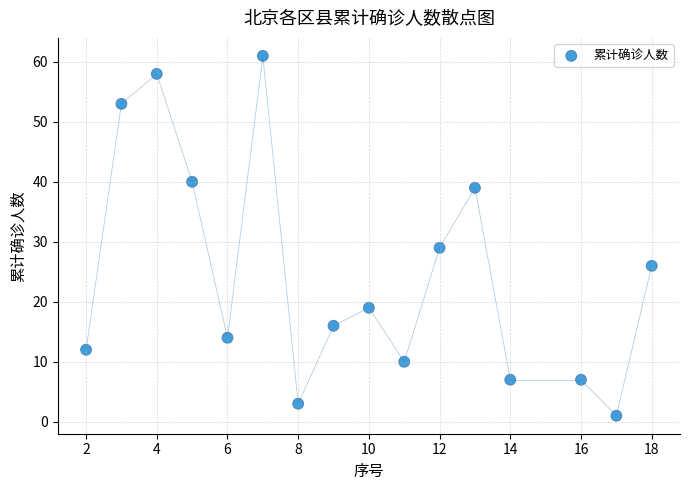

What is the range of Y values (max minus min)?

60